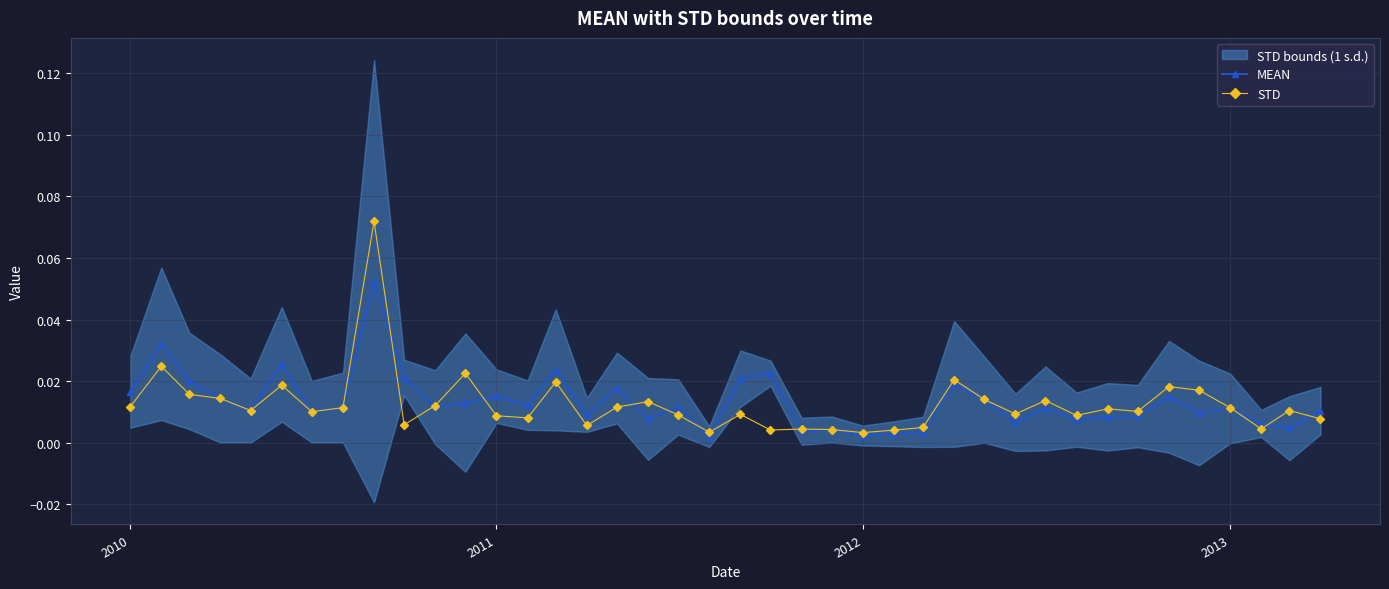

Reading right to left, what are all the values shown in this chart?

MEAN: 0.0	0.0	0.0	0.0	0.0	0.0	0.0	0.0	0.0	0.0	0.0	0.0	0.0	0.0	0.0	0.0	0.0	0.0	0.0	0.0	0.0	0.0	0.0	0.0	0.0	0.0	0.0	0.0	0.0	0.0	0.0	0.1	0.0	0.0	0.0	0.0	0.0	0.0	0.0	0.0
STD: 0.0	0.0	0.0	0.0	0.0	0.0	0.0	0.0	0.0	0.0	0.0	0.0	0.0	0.0	0.0	0.0	0.0	0.0	0.0	0.0	0.0	0.0	0.0	0.0	0.0	0.0	0.0	0.0	0.0	0.0	0.0	0.1	0.0	0.0	0.0	0.0	0.0	0.0	0.0	0.0